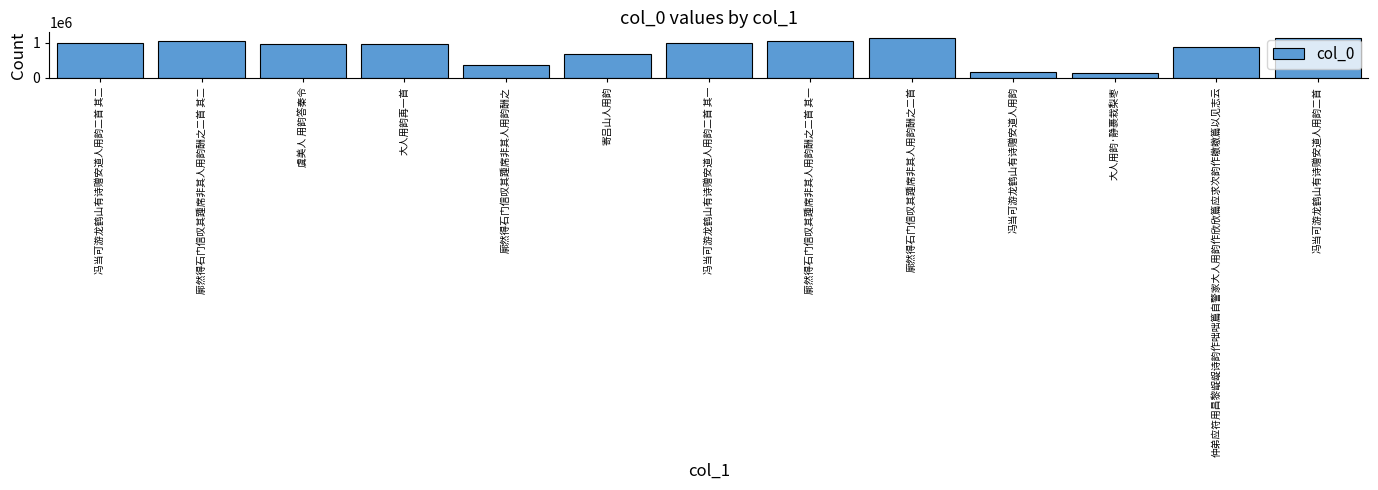

At which category does the chart reach its minimum across all series?

大人用韵·静裹栽梨枣